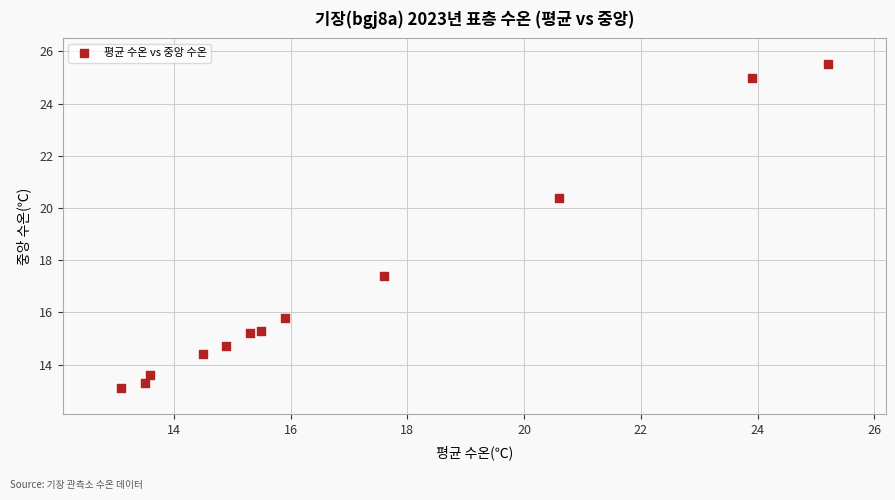

What is the range of Y values (max minus min)?

12.4